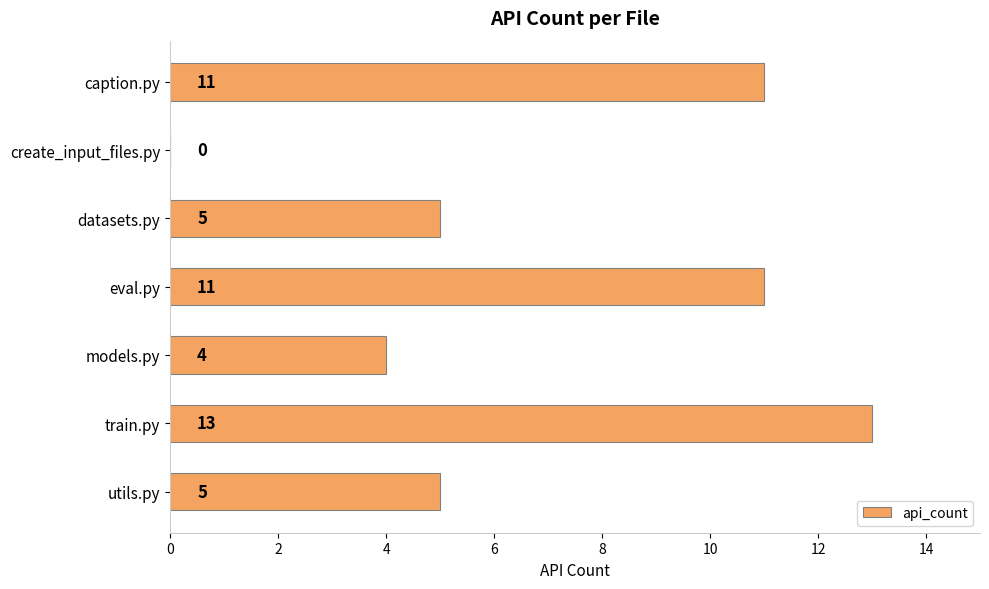

What is the sum of all values?

49